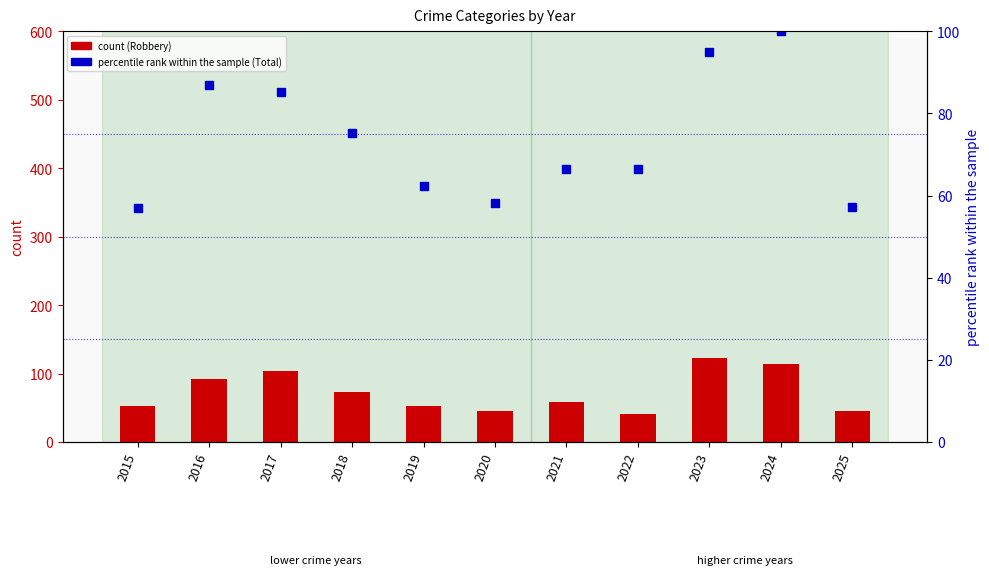

At which category is the sum across all series the highest?

2023